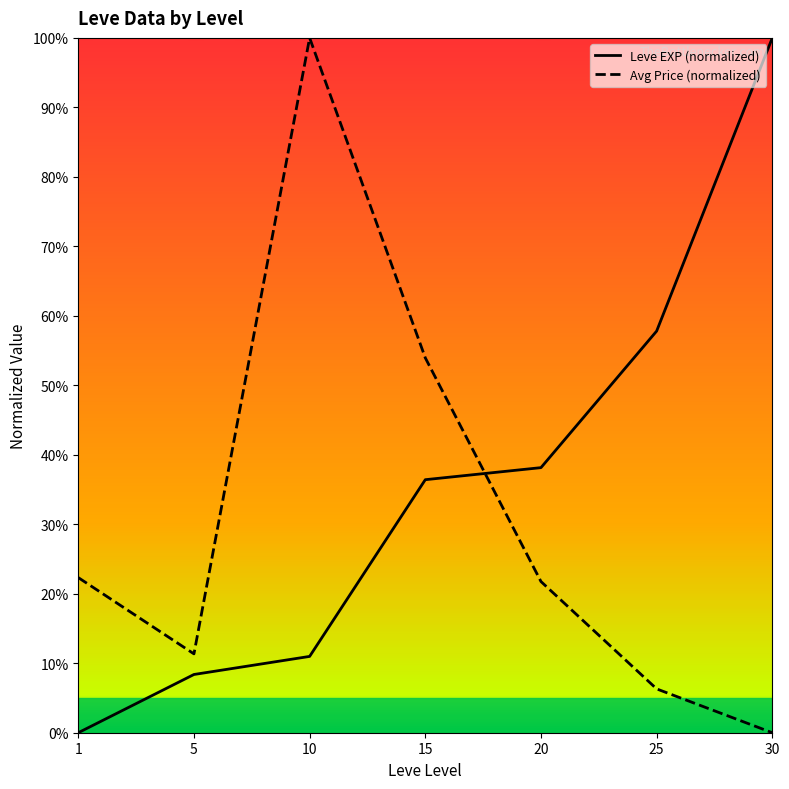

What is the spread (max minus min) of values at 5?

3.0